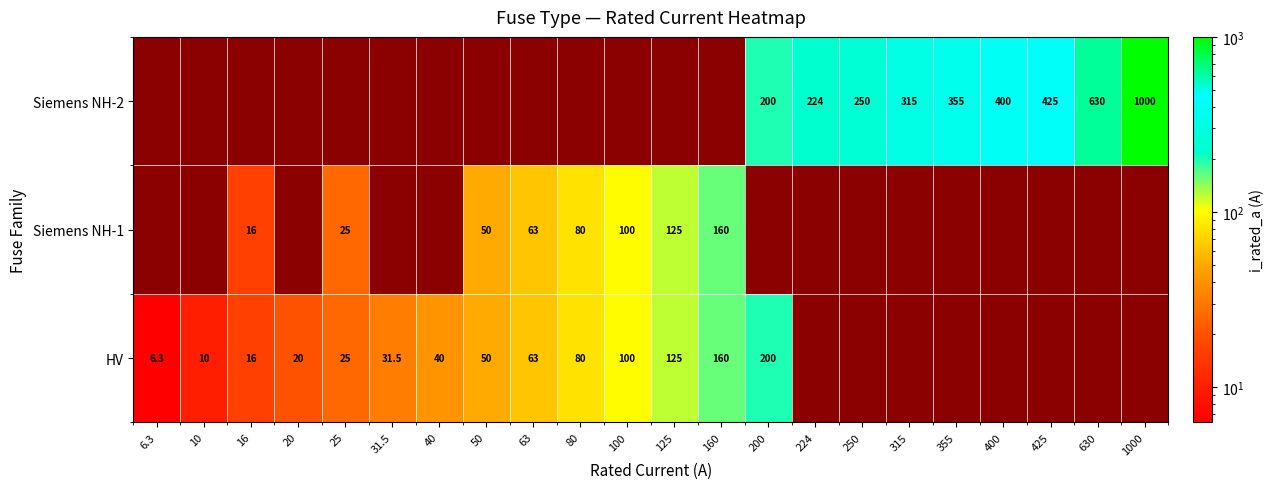

Rank the series by their maximum value, from lowest to highest.

HV, Siemens NH-1, Siemens NH-2